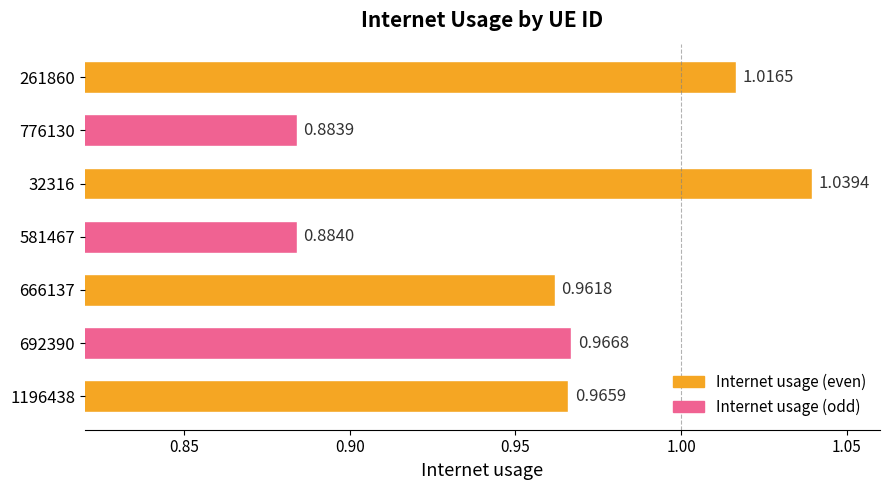

List the labels in order of value, smallest first.

776130, 581467, 666137, 1196438, 692390, 261860, 32316